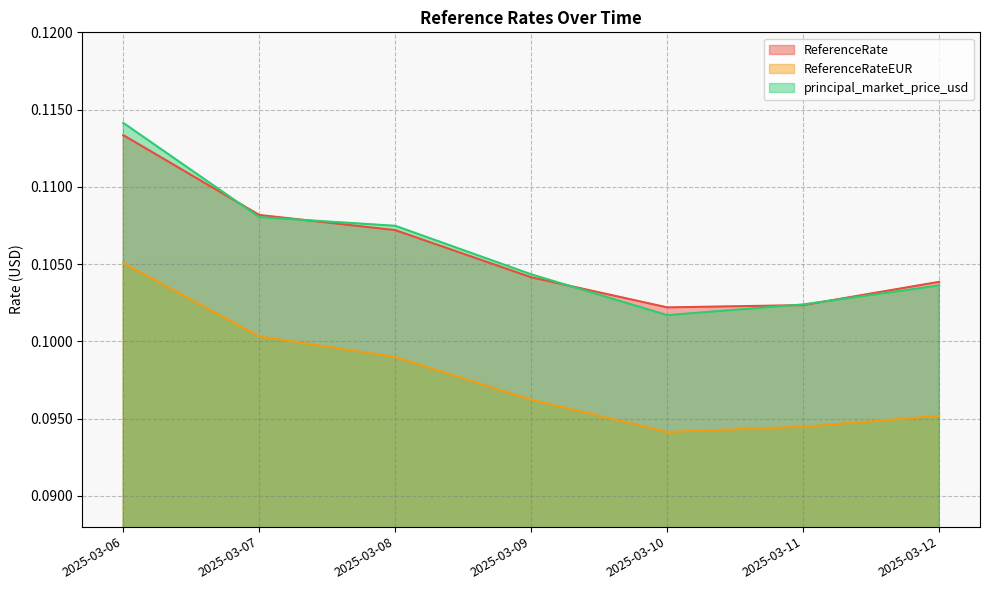

True or false: principal_market_price_usd has a value of 0.0 at 2025-03-07.

False